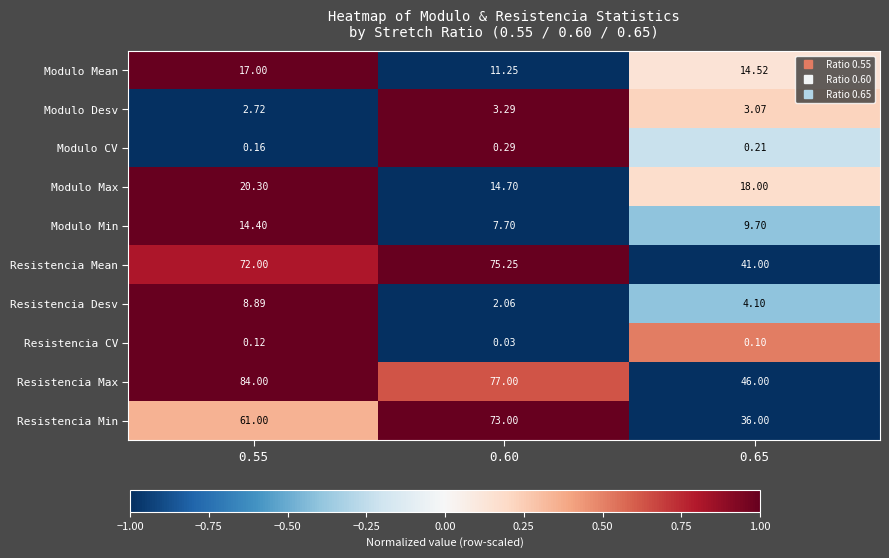

Rank the series by their maximum value, from lowest to highest.

Resistencia CV, Modulo CV, Modulo Desv, Resistencia Desv, Modulo Min, Modulo Mean, Modulo Max, Resistencia Min, Resistencia Mean, Resistencia Max